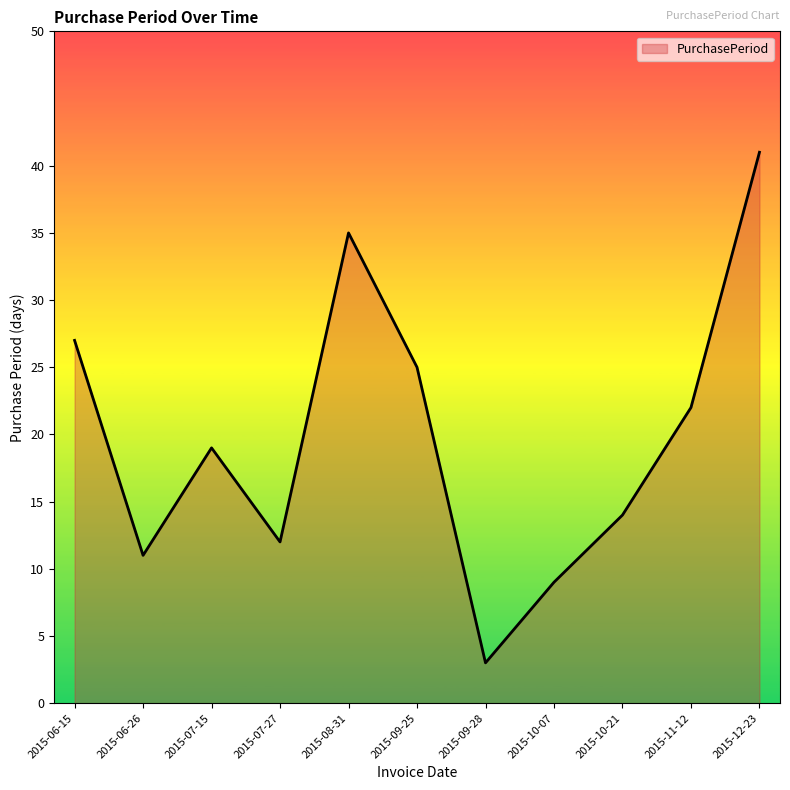

Reading right to left, extract all data points from this chart.

41	22	14	9	3	25	35	12	19	11	27